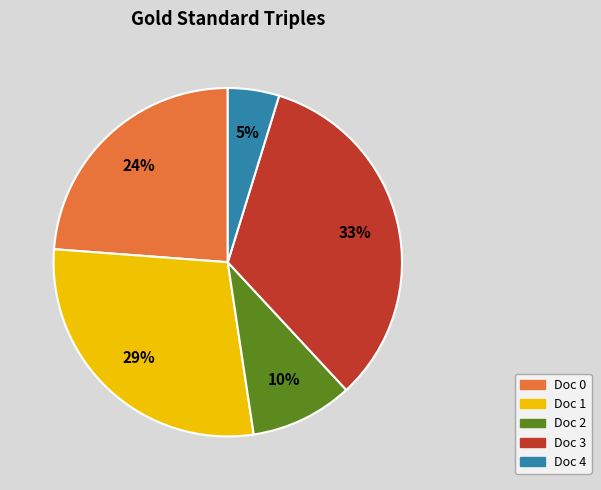

Does any single category account for the majority?

No